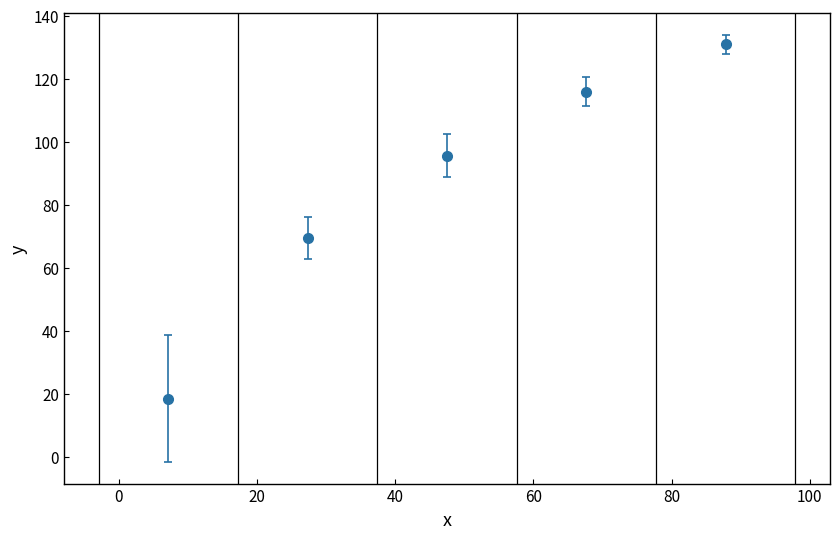

What is the difference between the maximum and minimum values?

112.5